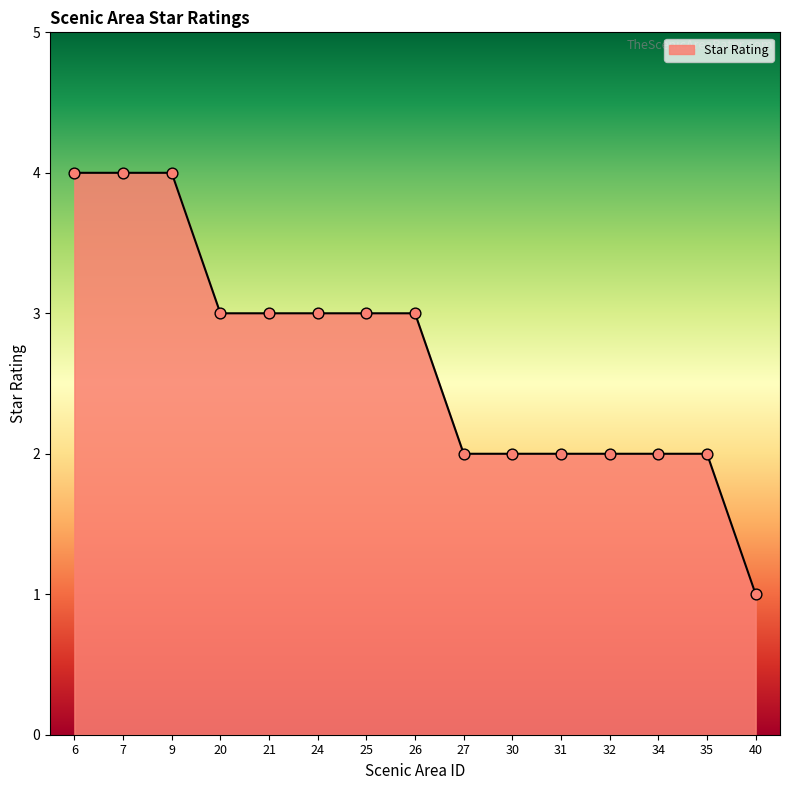

Between 40 and 27, which is larger?

27